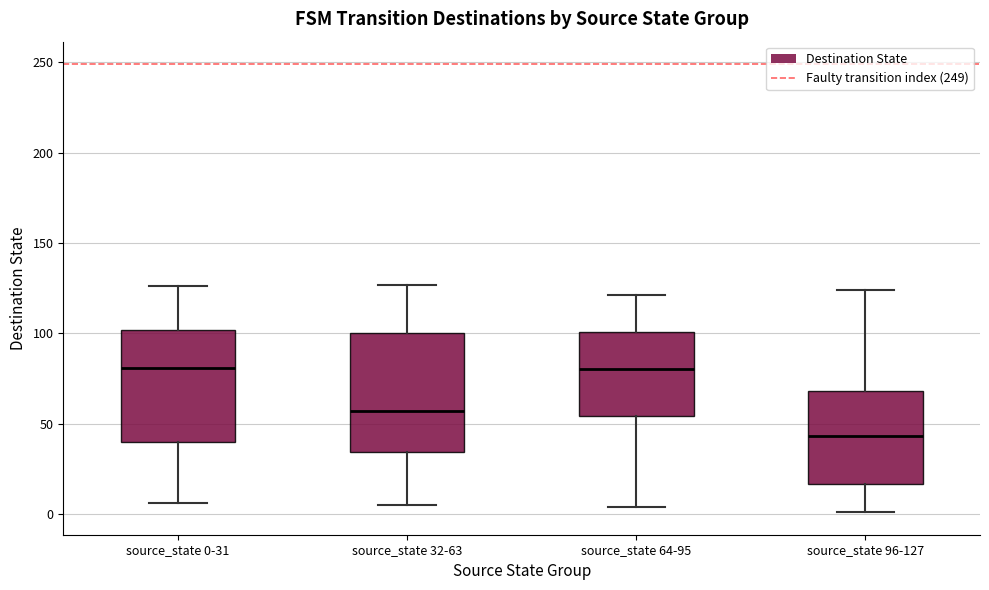

Reading left to right, read every box against the y-axis: the position of its median line, the range the box covers, and the ends of its whiskers. The values are not printed on the chart, so give them approximately, as read against the axis.

source_state 0-31: median 80, box 40 to 100, whiskers 5 to 125
source_state 32-63: median 55, box 35 to 100, whiskers 5 to 125
source_state 64-95: median 80, box 55 to 100, whiskers 5 to 120
source_state 96-127: median 45, box 15 to 70, whiskers 0 to 125